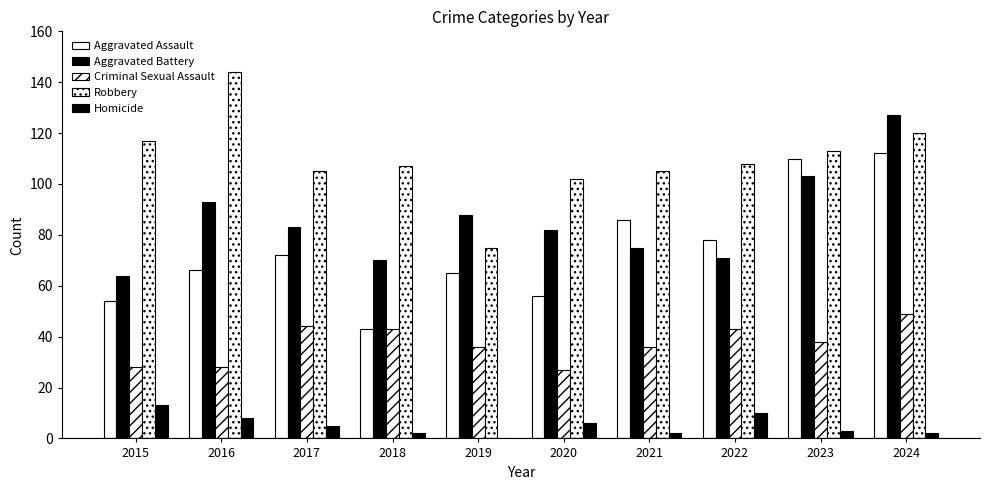

Reading left to right, extract all data points from this chart.

Aggravated Assault: 54	66	72	43	65	56	86	78	110	112
Aggravated Battery: 64	93	83	70	88	82	75	71	103	127
Criminal Sexual Assault: 28	28	44	43	36	27	36	43	38	49
Robbery: 117	144	105	107	75	102	105	108	113	120
Homicide: 13	8	5	2	0	6	2	10	3	2